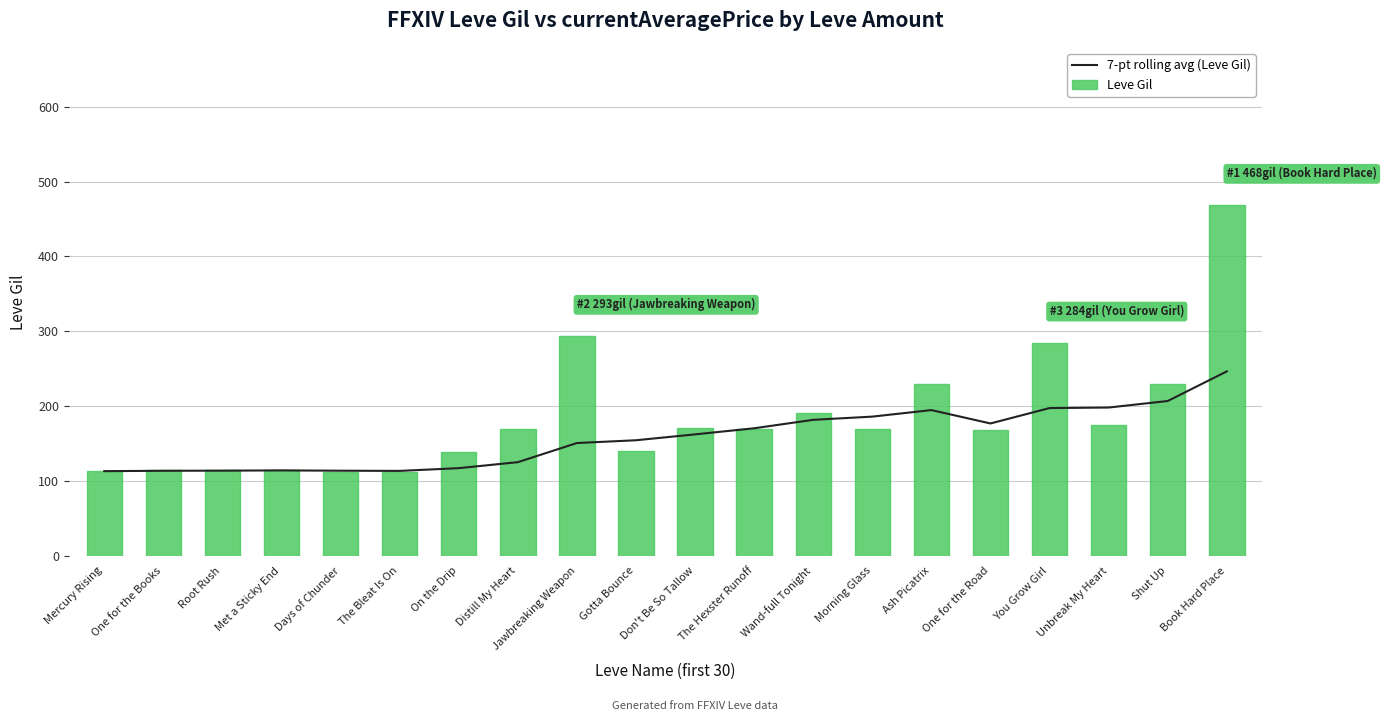

Is the value of 7-pt rolling avg (Leve Gil) at One for the Road greater than the value of Leve Gil at One for the Road?

Yes